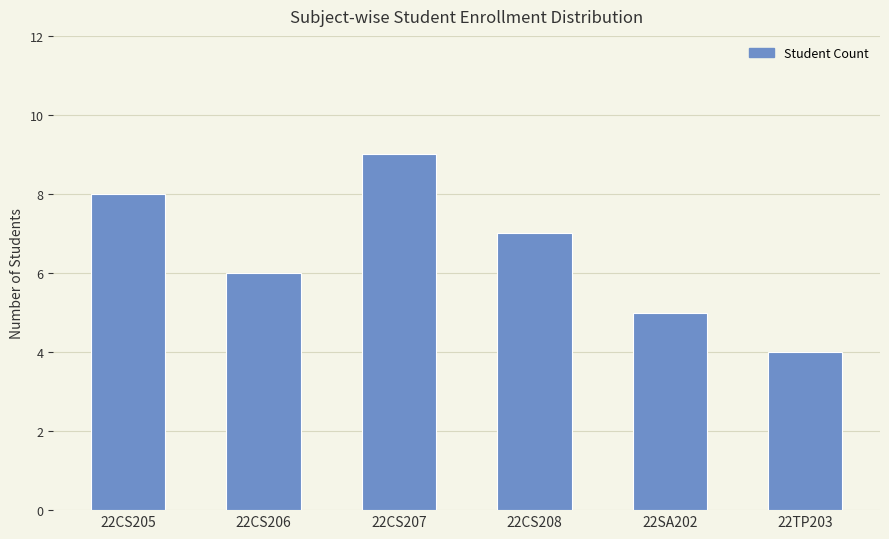

Rank the categories by value from lowest to highest.

22TP203, 22SA202, 22CS206, 22CS208, 22CS205, 22CS207